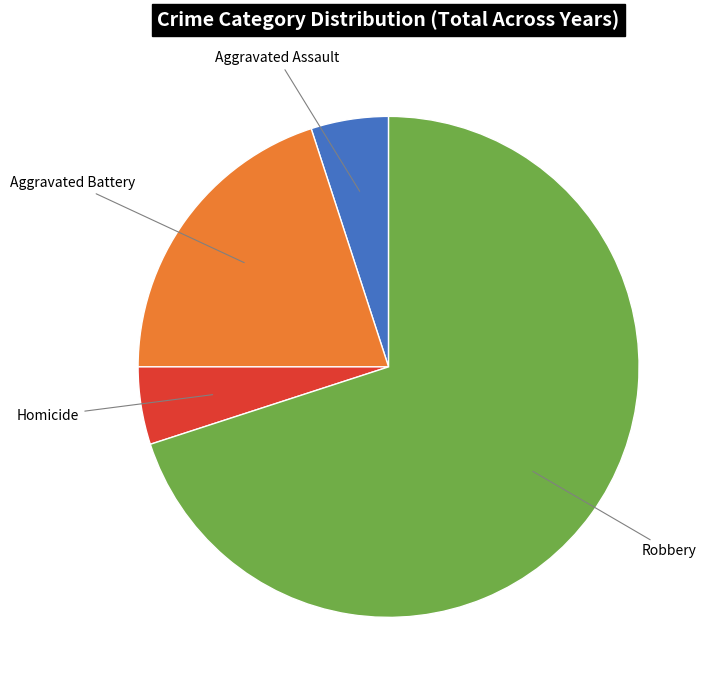

Count the number of slices in the pie.

4